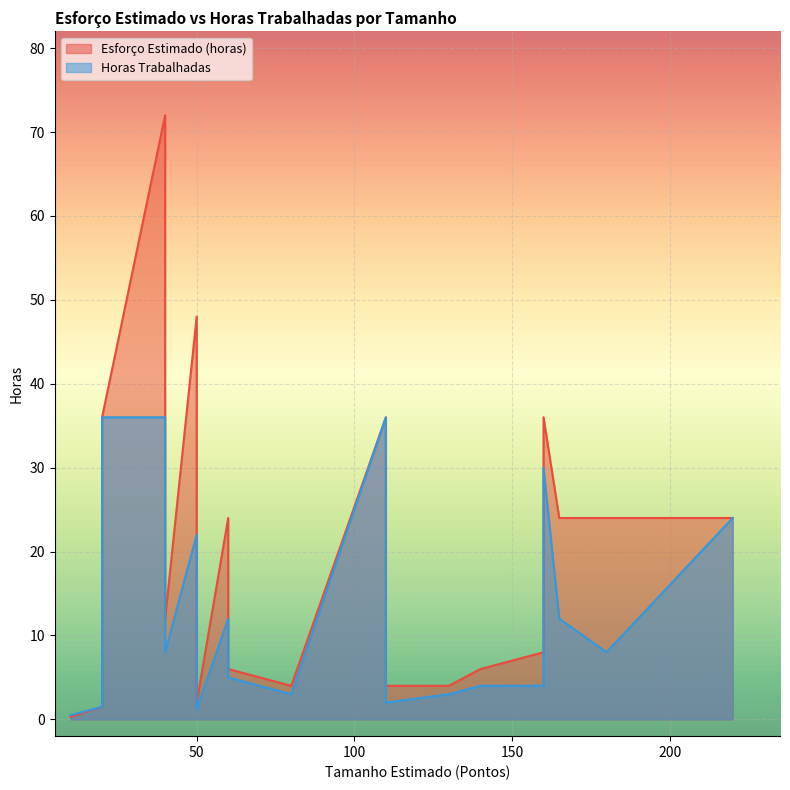

What is the total value across all series at 50?

70.0